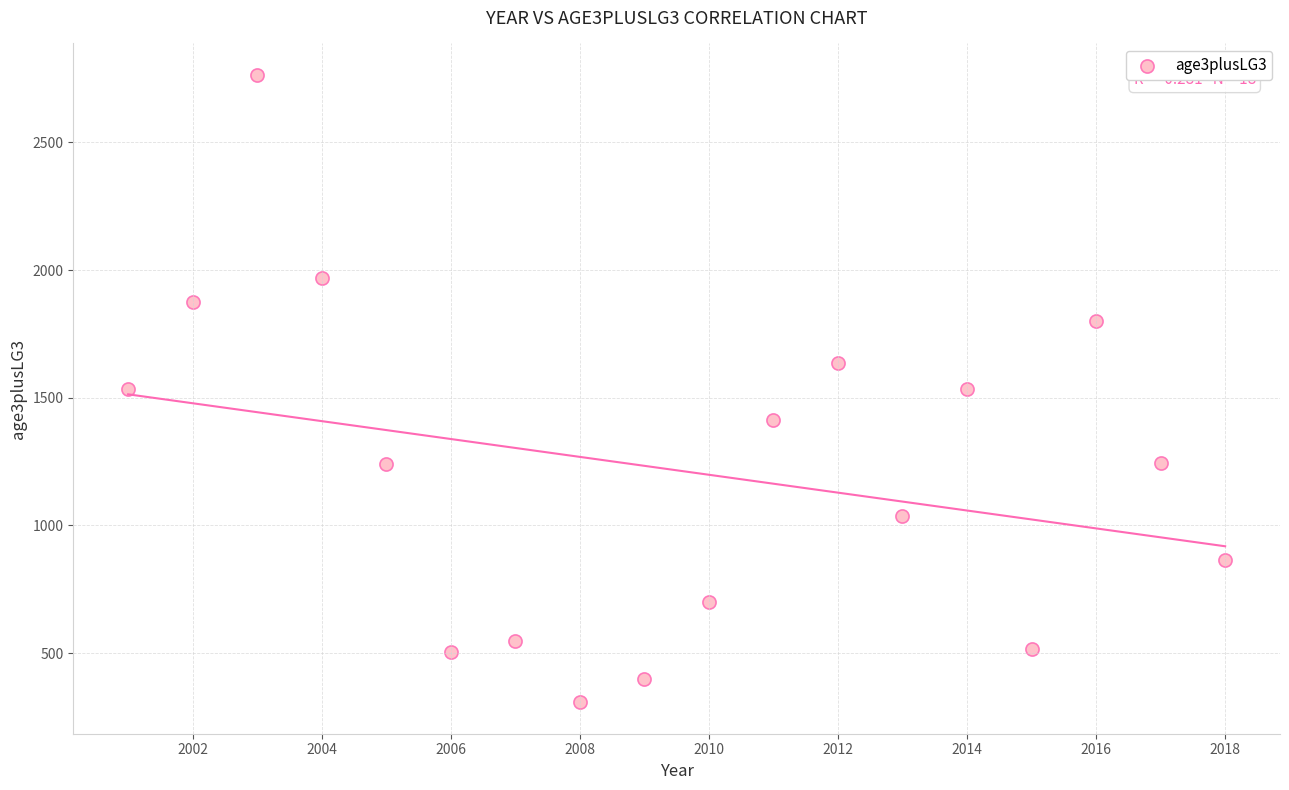

What is the range of Y values (max minus min)?

2458